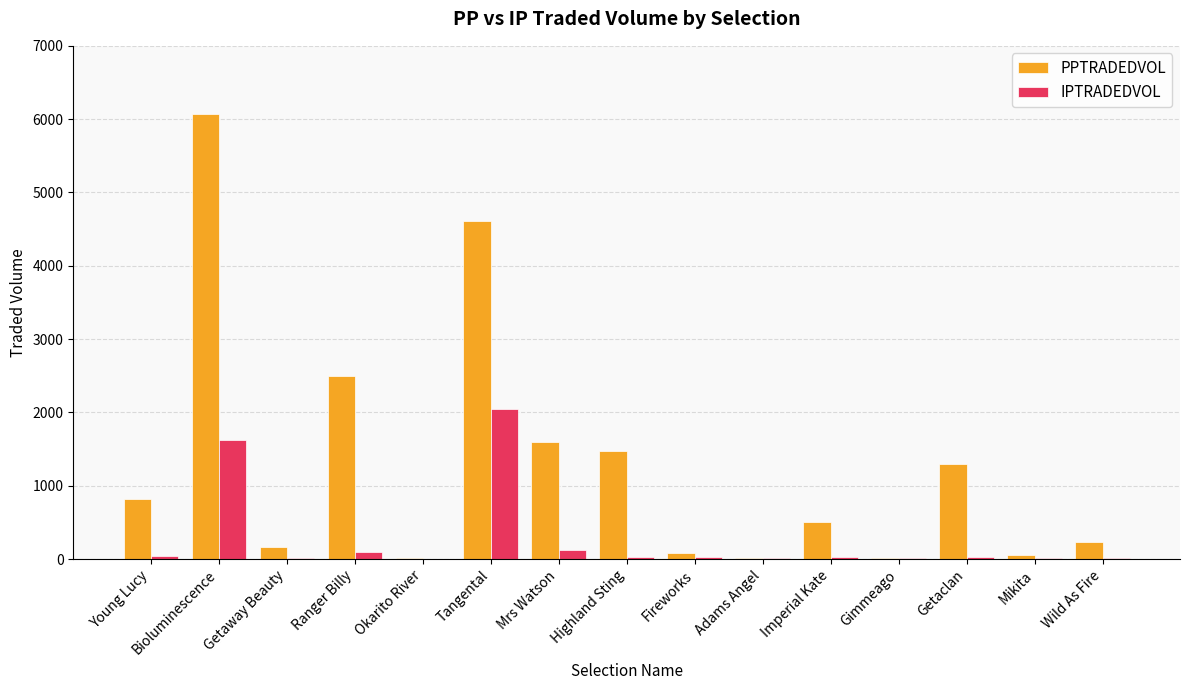

How many groups of bars are there?

15